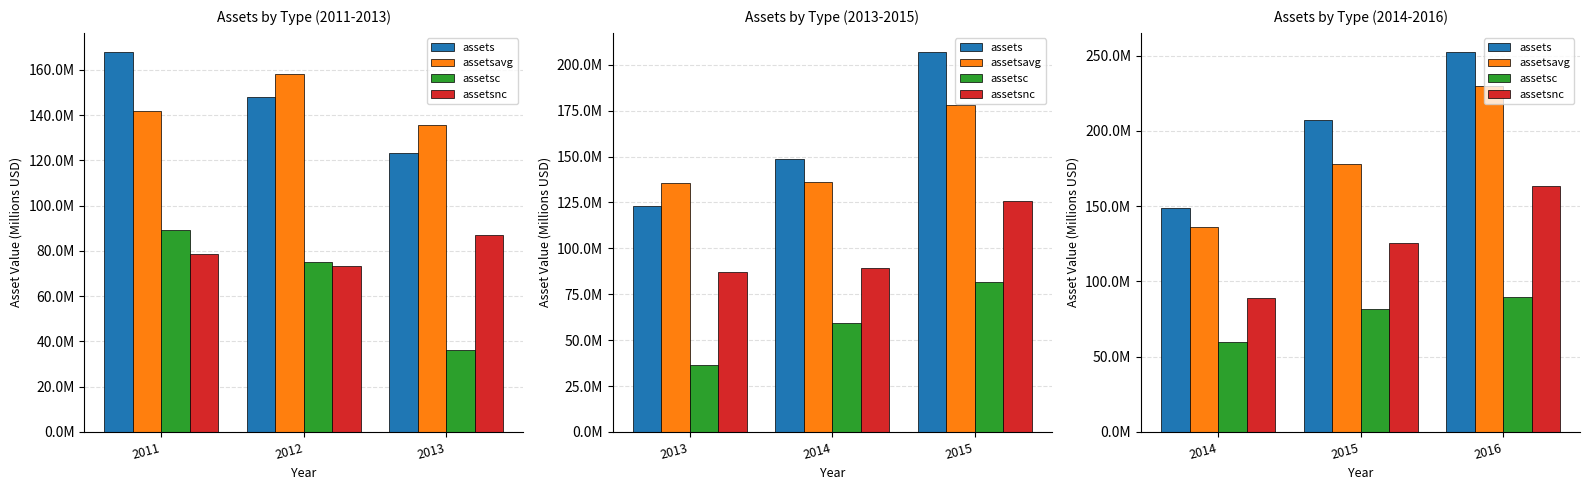

List the series in order of their peak value, lowest first.

assetsc, assetsnc, assetsavg, assets